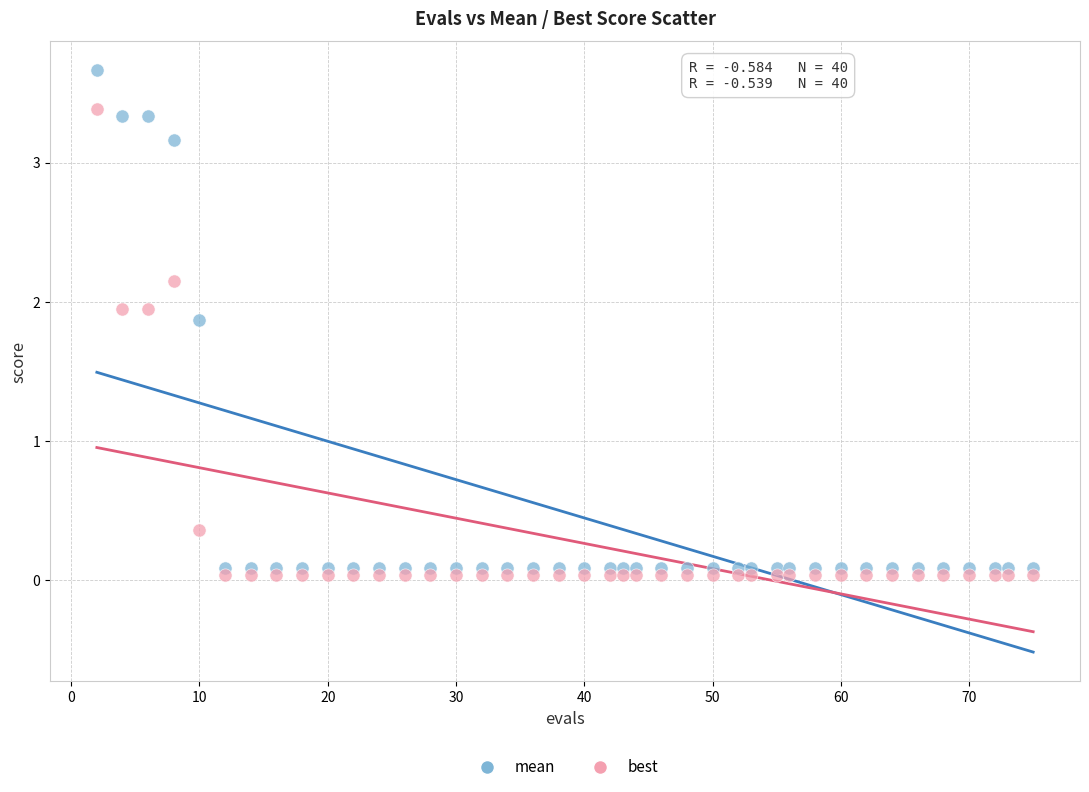

Across all data points, what is the range of X values (max minus min)?

73.0